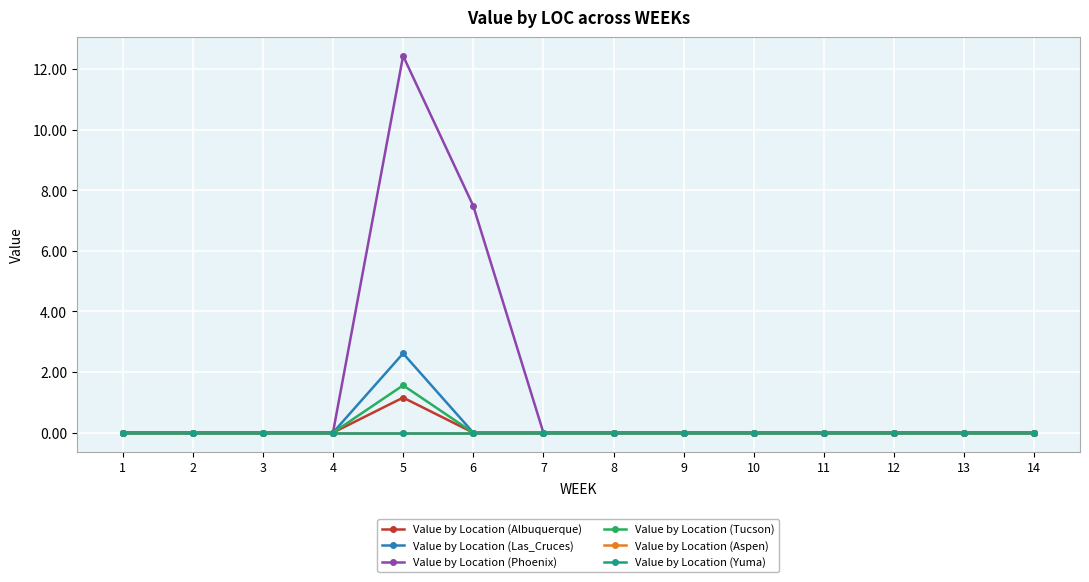

What is the average value of the Value by Location (Phoenix) series?

1.4